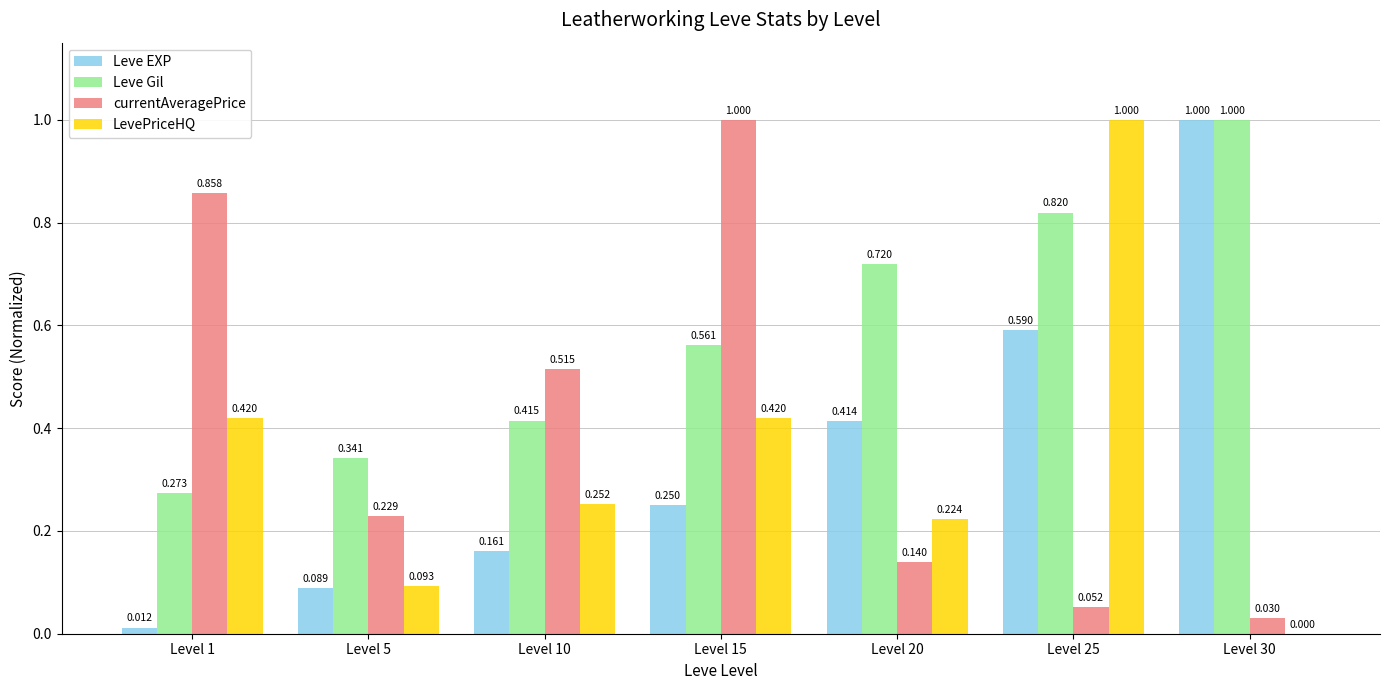

The Leve EXP series shows 1.1 at Level 25. True or false?

False